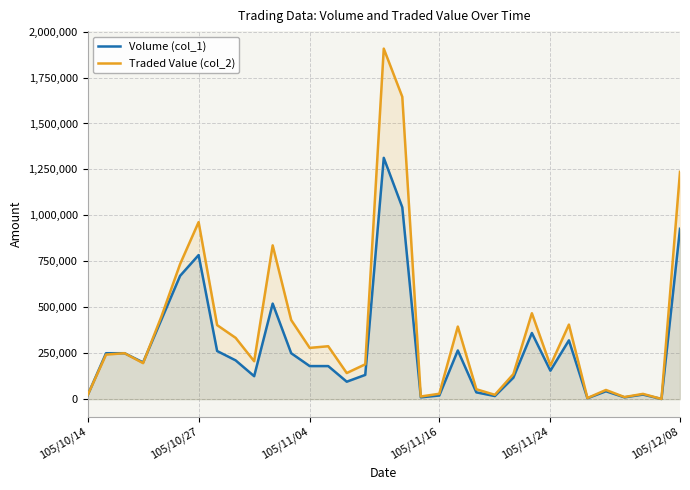

What is the maximum value shown in the chart?

1907180